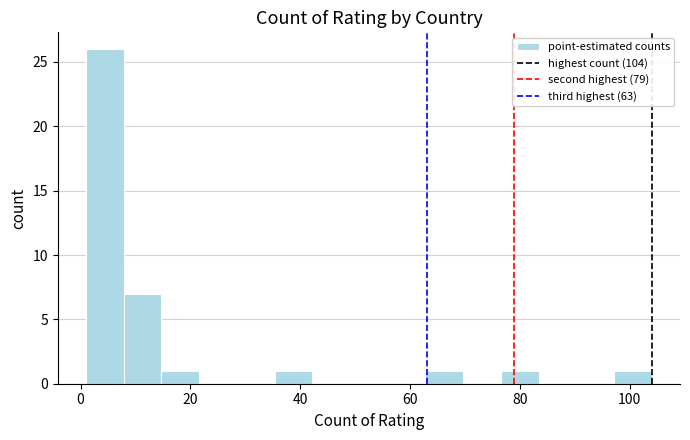

Around what value on the x-axis is the tallest bar? Give the approximate position of its centre, as read against the axis.

4